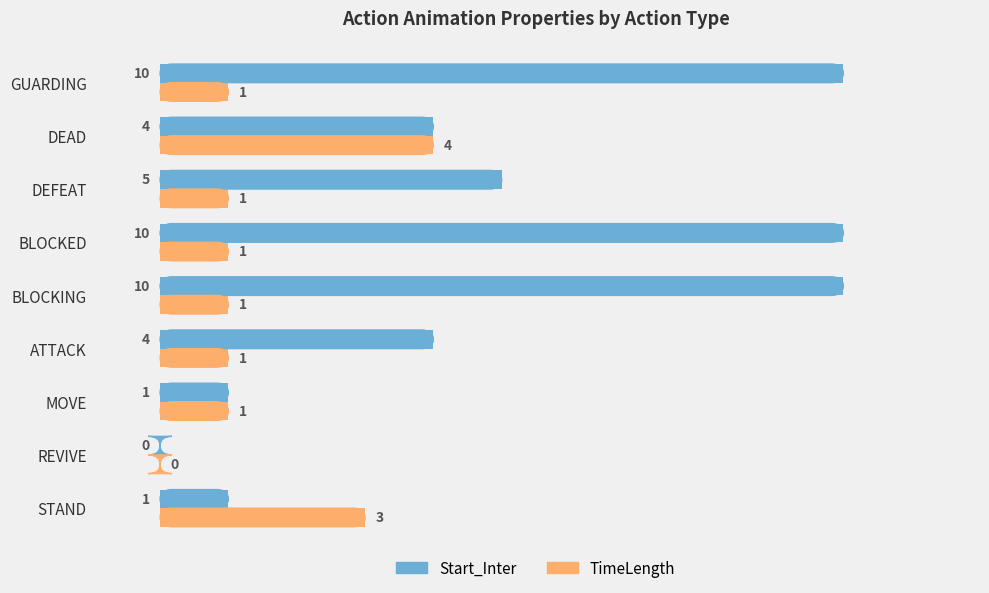

Which series has the largest total across all categories?

Start_Inter